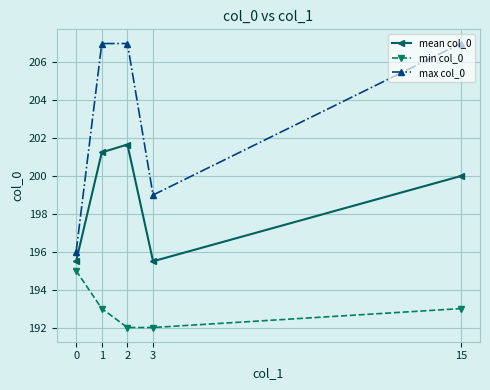

At which label is max col_0 closest to 201?

3